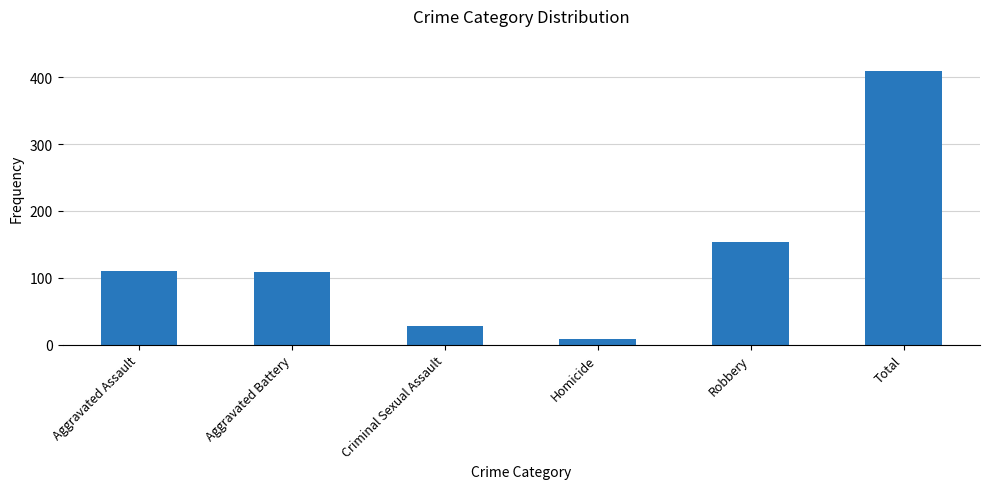

What is the change in value from Aggravated Assault to Total?

+299